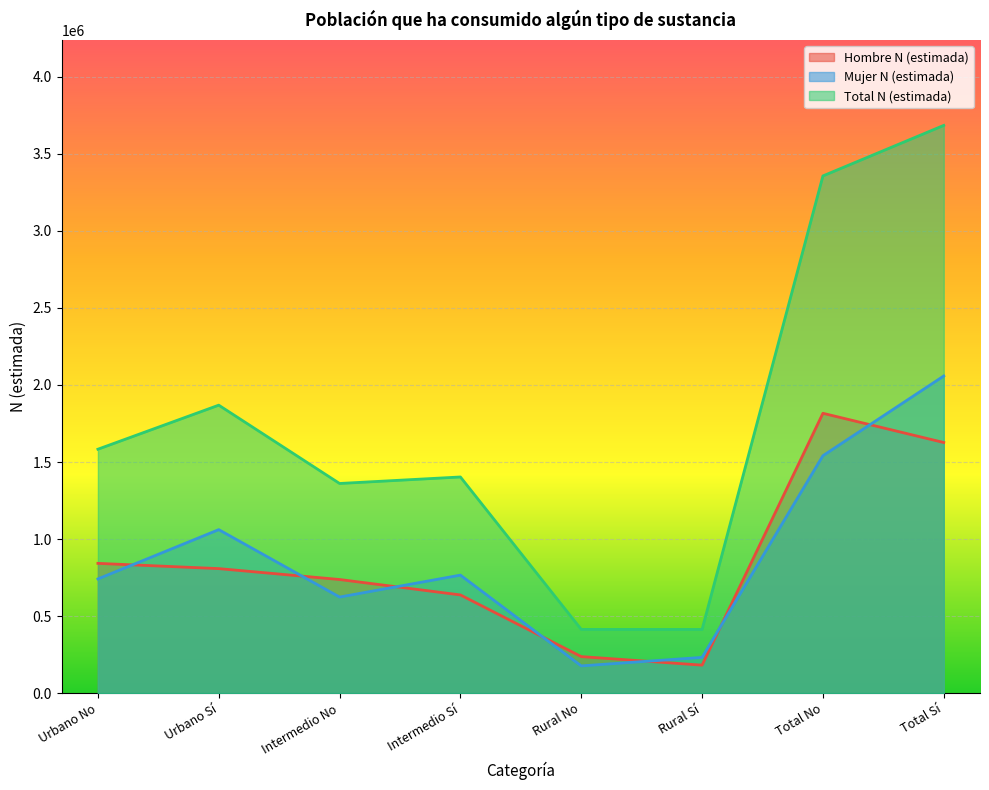

Reading right to left, transcribe all the data shown in this chart.

Hombre N (estimada): Total Sí=1626529	Total No=1816239	Rural Sí=181375	Rural No=236891	Intermedio Sí=637138	Intermedio No=737256	Urbano Sí=808016	Urbano No=842092
Mujer N (estimada): Total Sí=2058533	Total No=1540816	Rural Sí=231739	Rural No=176497	Intermedio Sí=765776	Intermedio No=623343	Urbano Sí=1061018	Urbano No=740976
Total N (estimada): Total Sí=3685062	Total No=3357055	Rural Sí=413114	Rural No=413388	Intermedio Sí=1402914	Intermedio No=1360599	Urbano Sí=1869034	Urbano No=1583068